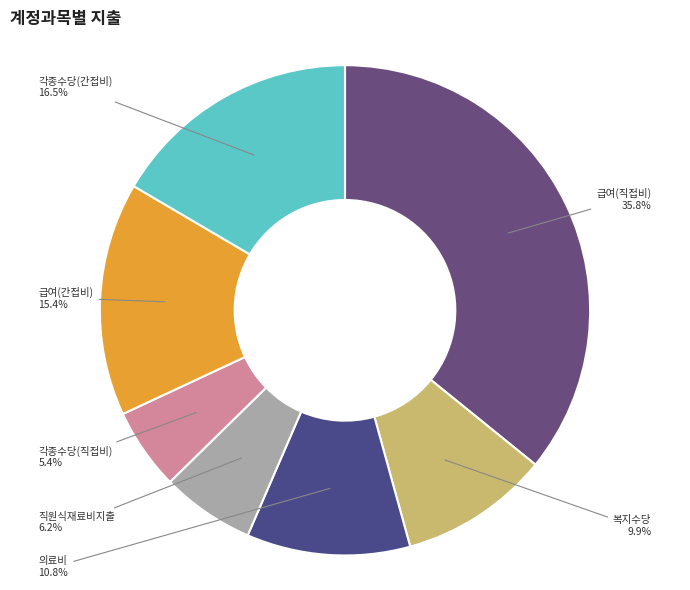

How many segments does this pie chart have?

7